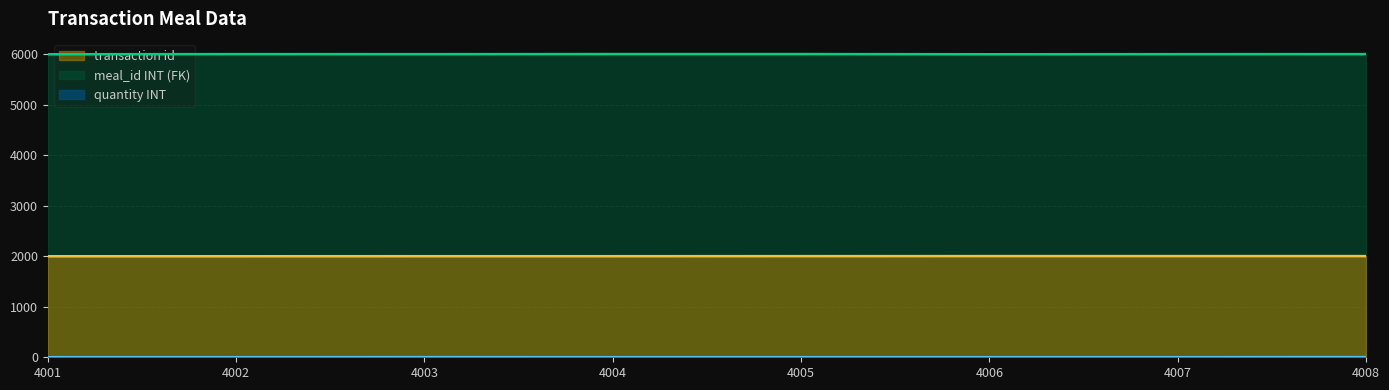

The meal_id INT (FK) series shows 6005 at 4002. True or false?

True